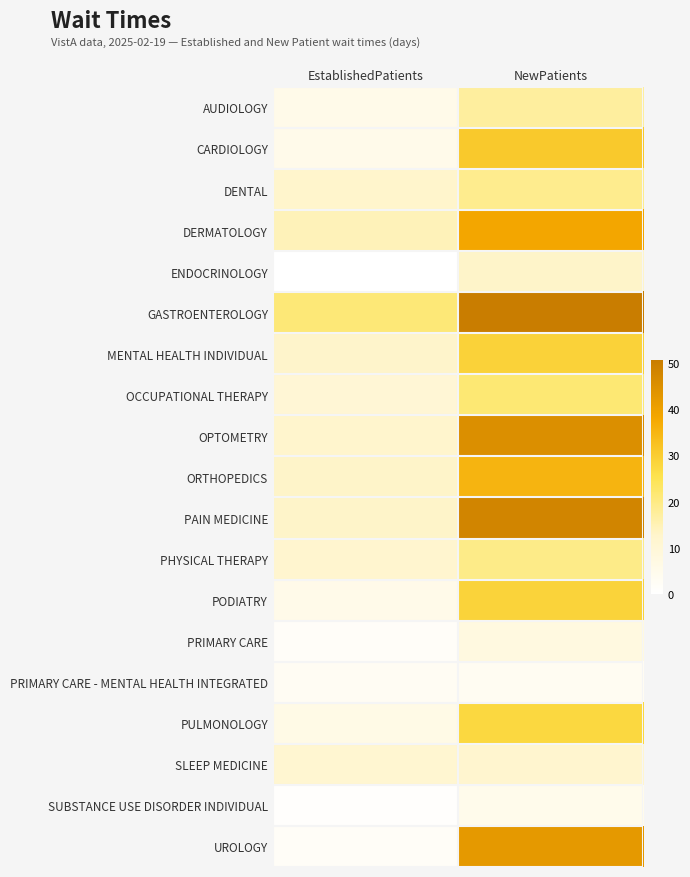

What is the total value across all series at EstablishedPatients?

162.6